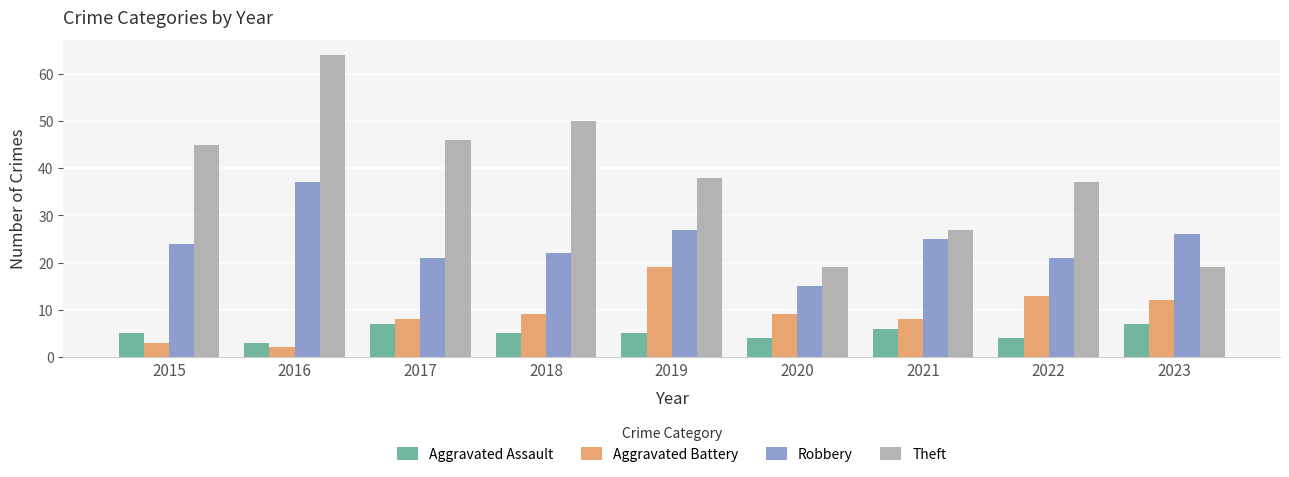

How many distinct data groups are displayed?

4